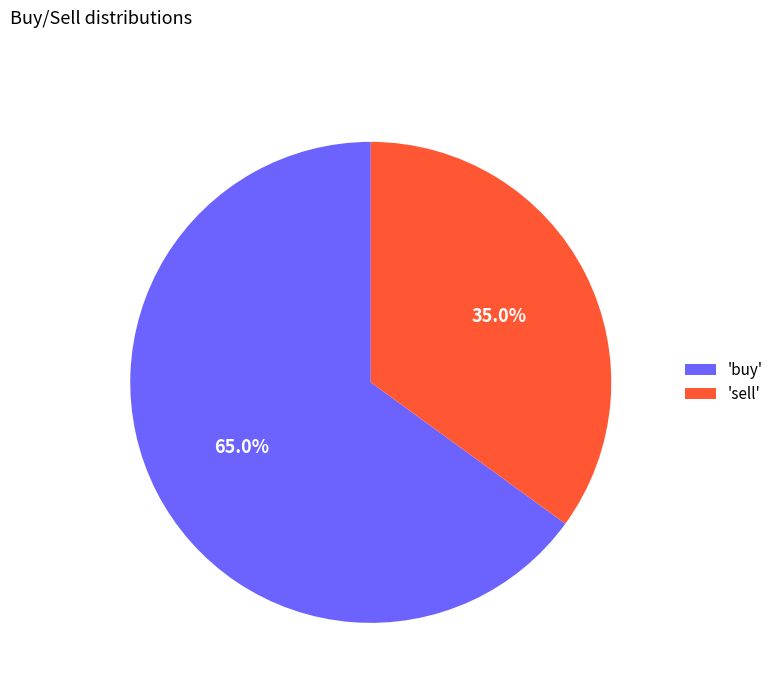

Rank the categories by value from lowest to highest.

'sell', 'buy'